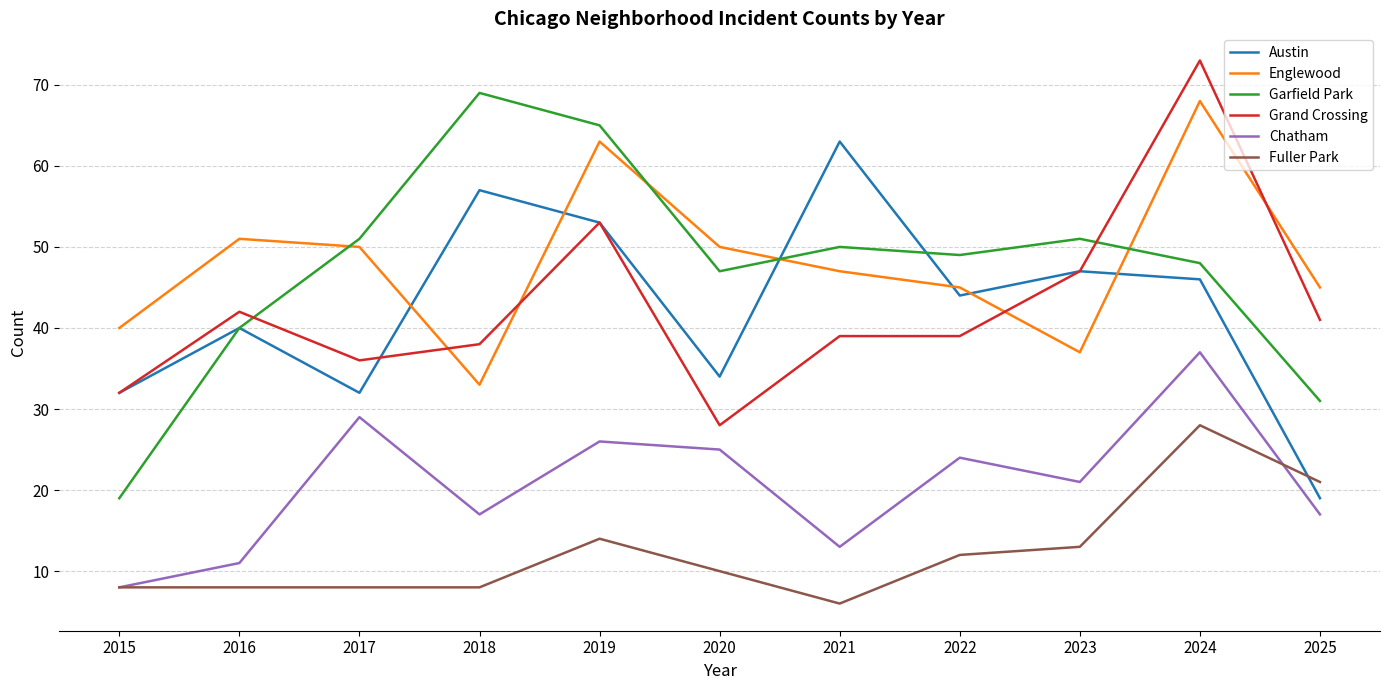

Does the chart display data point markers on the line(s)?

No